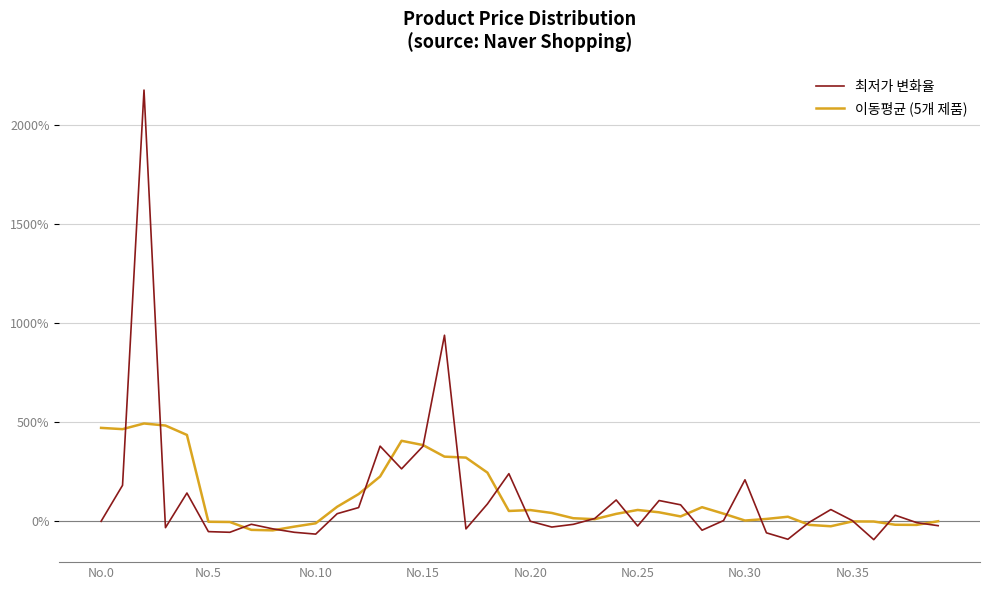

What is the maximum value shown in the chart?

2174.3